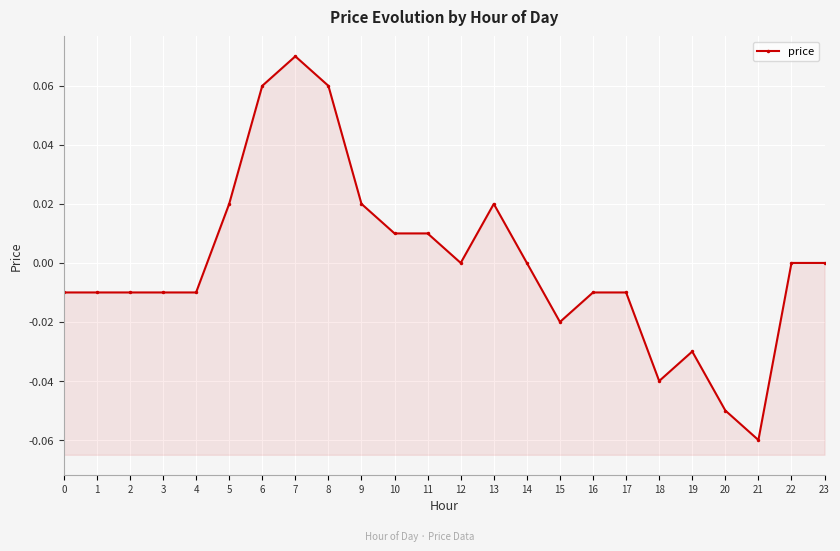

Reading left to right, list all the values displayed in this chart.

0=-0.0	1=-0.0	2=-0.0	3=-0.0	4=-0.0	5=0.0	6=0.1	7=0.1	8=0.1	9=0.0	10=0.0	11=0.0	12=0.0	13=0.0	14=0.0	15=-0.0	16=-0.0	17=-0.0	18=-0.0	19=-0.0	20=-0.1	21=-0.1	22=0.0	23=0.0